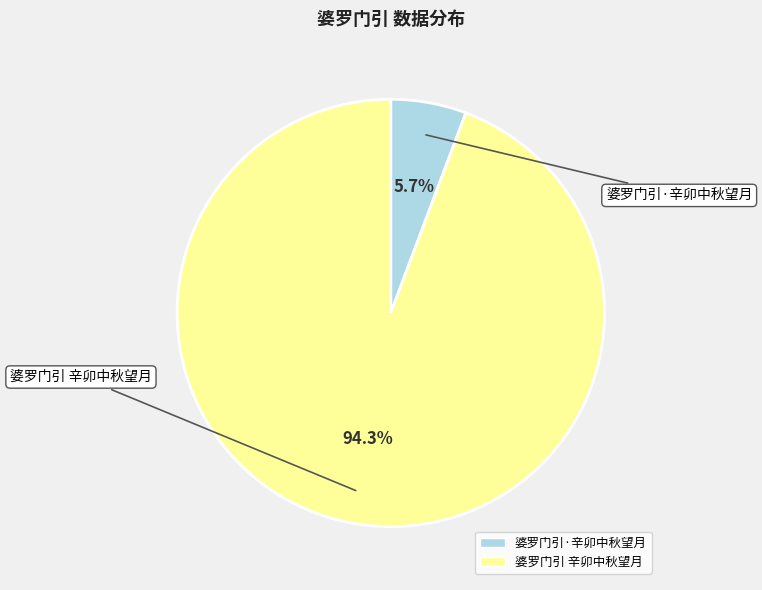

Which slice represents more than half of the pie?

婆罗门引 辛卯中秋望月